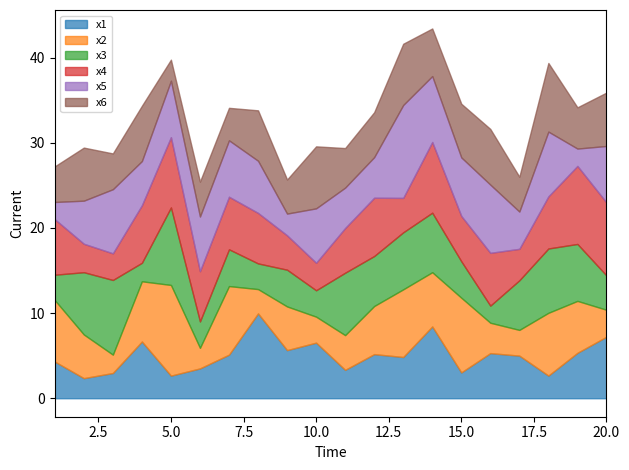

Which has a higher value, 9 or 20?

20